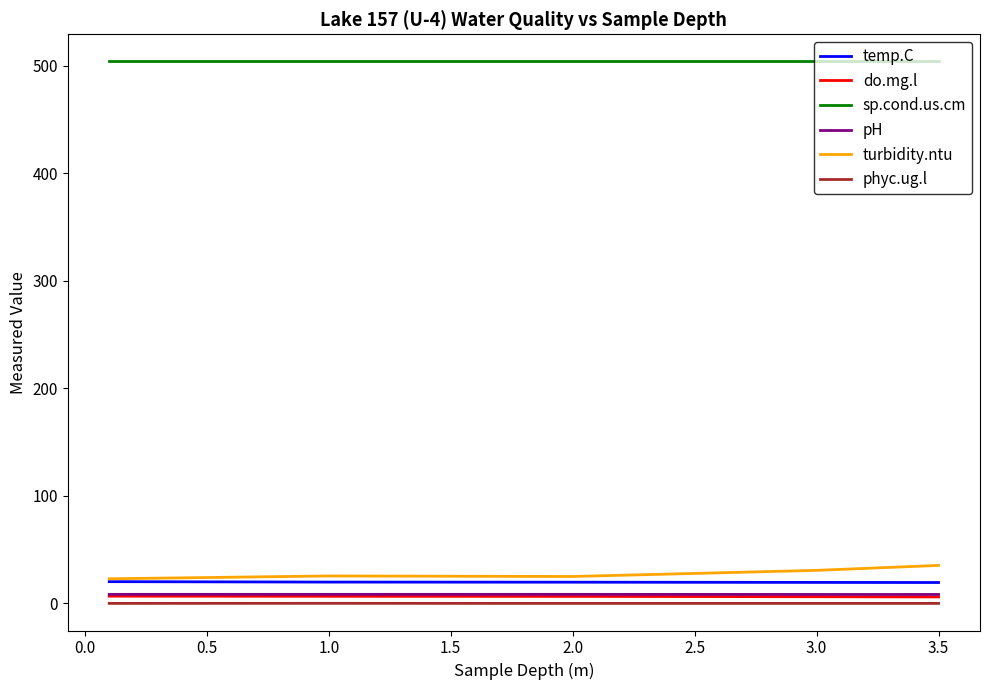

Which series has the largest range (max minus min)?

turbidity.ntu